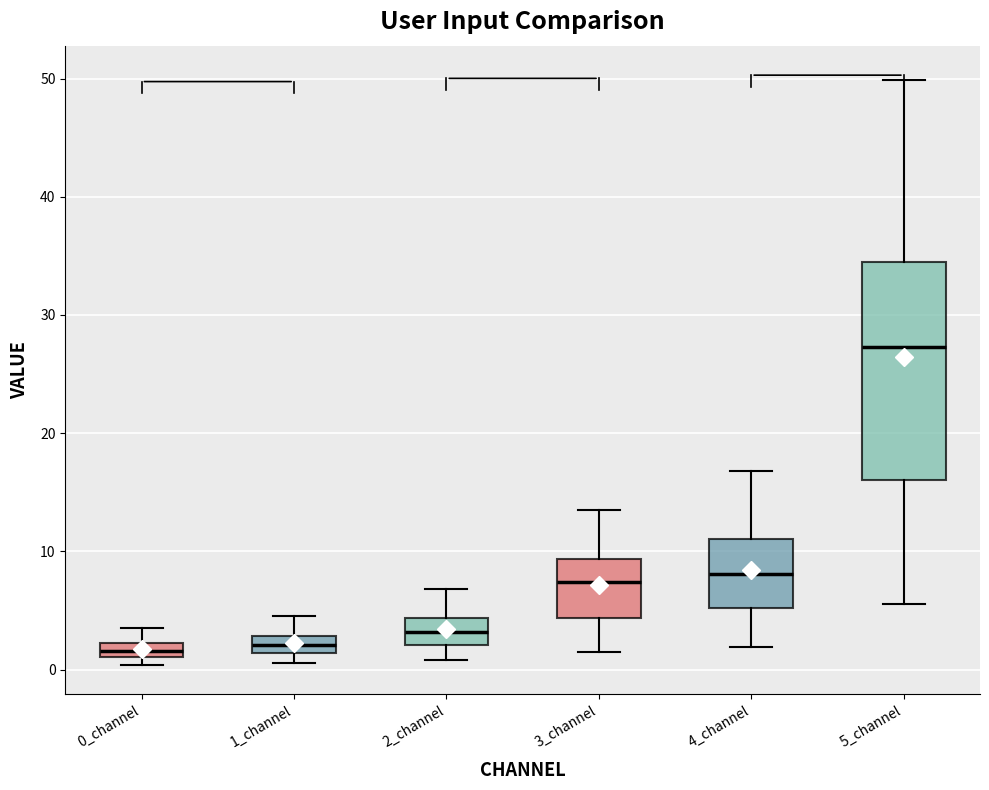

Where is the lower edge of the box for 1_channel on the y-axis? The values are not printed on the chart, so give them approximately, as read against the axis.

1